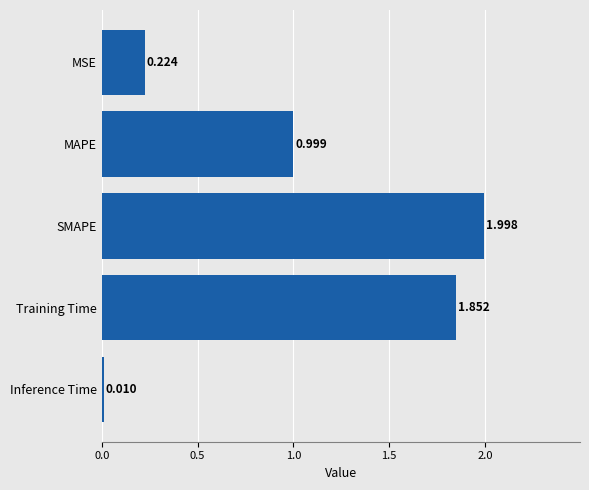

Which label corresponds to the smallest value in the chart?

Inference Time